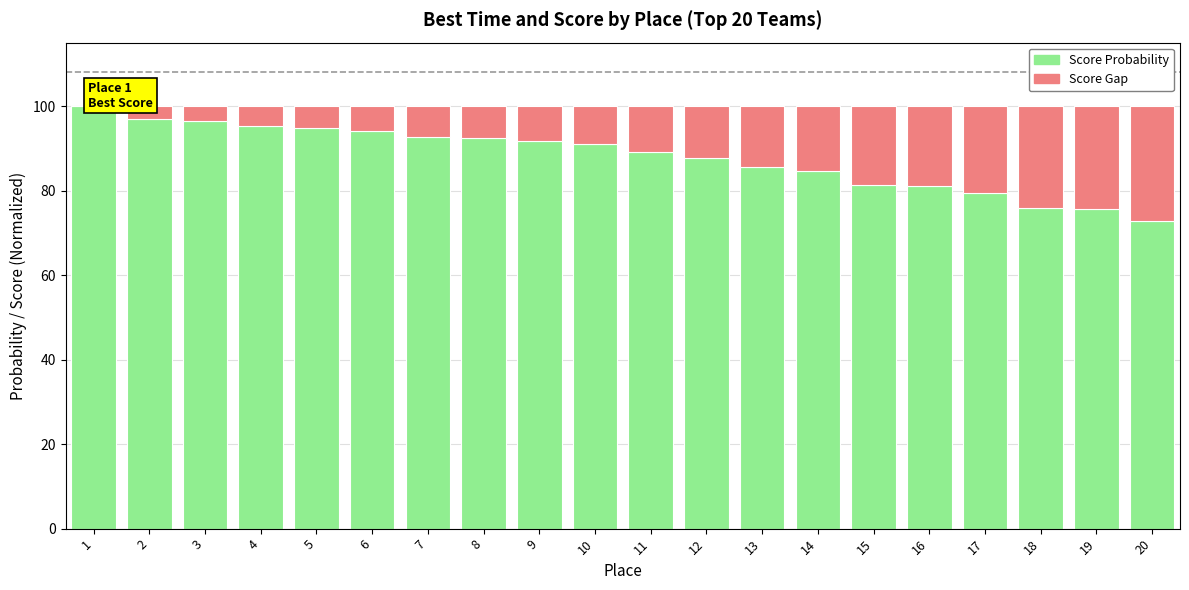

Reading left to right, extract all data points from this chart.

Score (Normalized): 1=100.0	2=96.9	3=96.5	4=95.2	5=94.9	6=94.0	7=92.6	8=92.4	9=91.8	10=91.0	11=89.0	12=87.8	13=85.6	14=84.7	15=81.2	16=81.2	17=79.4	18=75.9	19=75.6	20=72.9
Score Gap (Inv.): 1=0.0	2=3.1	3=3.5	4=4.8	5=5.1	6=6.0	7=7.4	8=7.6	9=8.2	10=9.0	11=11.0	12=12.2	13=14.4	14=15.3	15=18.8	16=18.8	17=20.6	18=24.1	19=24.4	20=27.1